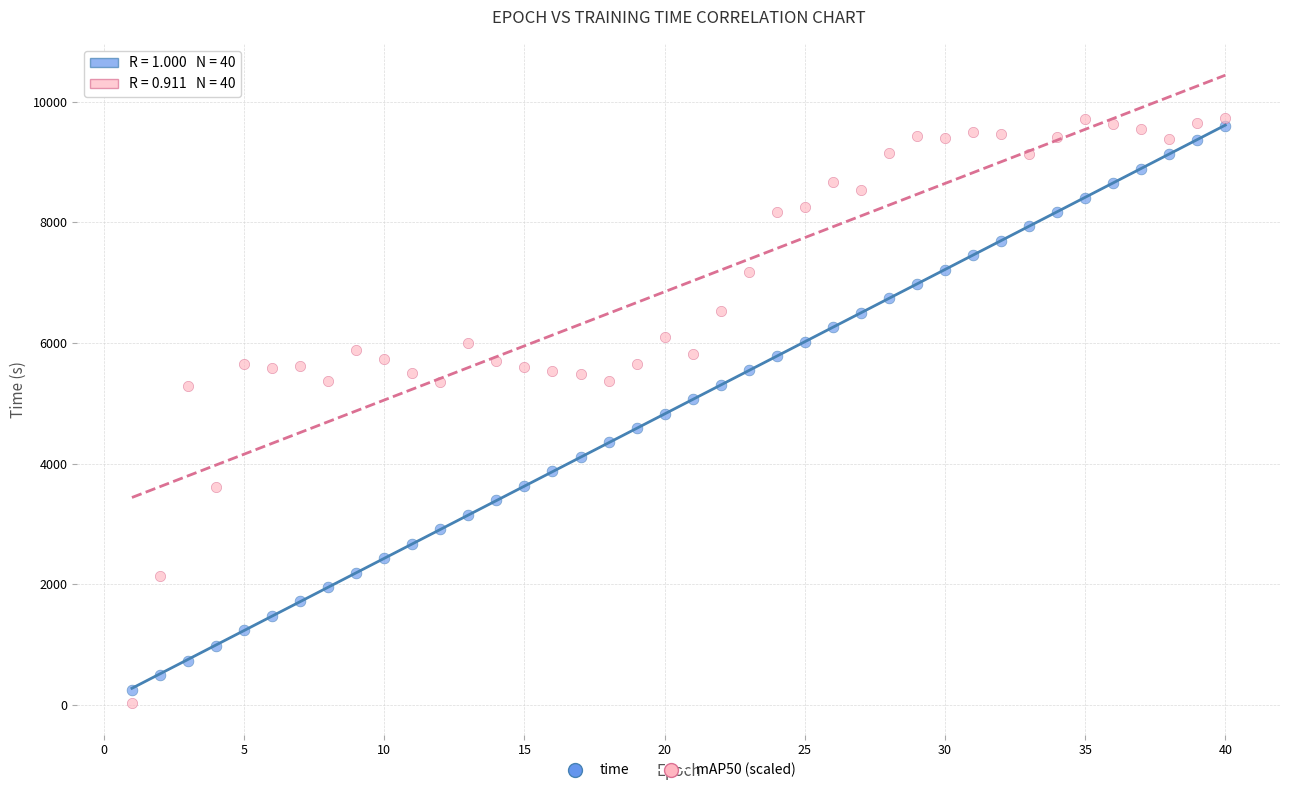

What is the X range (max minus min) for the scatter plot?

39.0